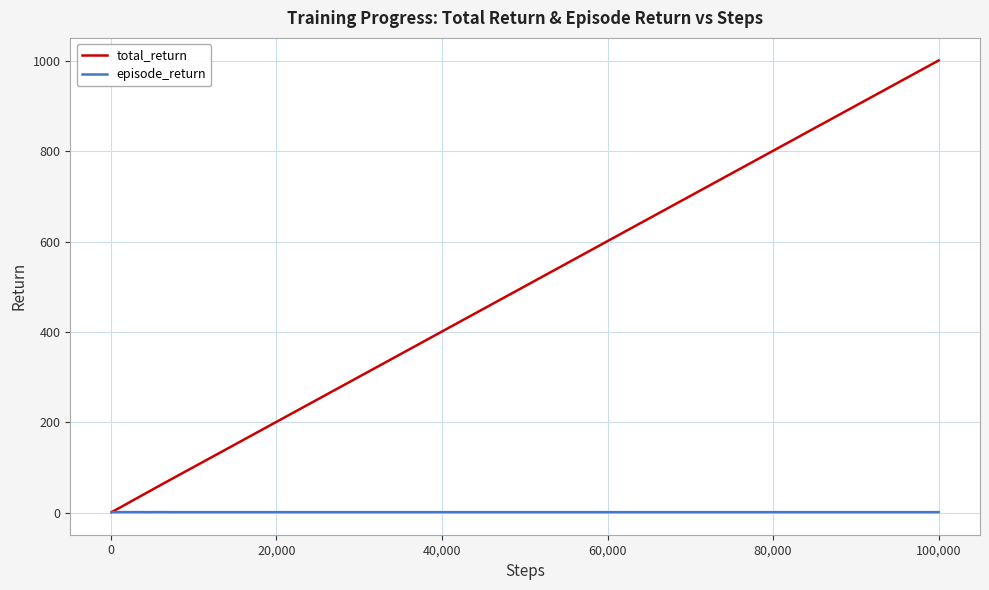

What is the greatest value displayed?

1001.1